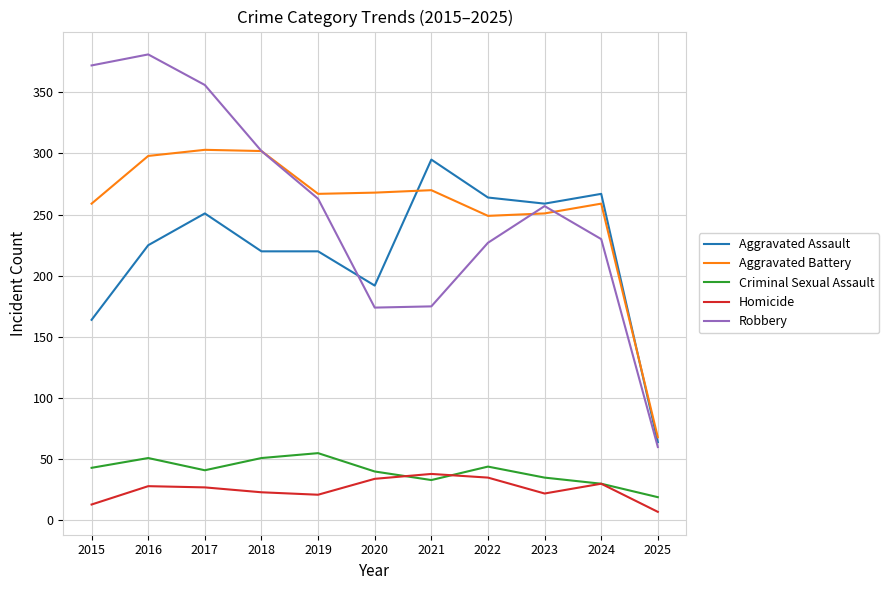

True or false: Robbery and Criminal Sexual Assault intersect in this chart.

False